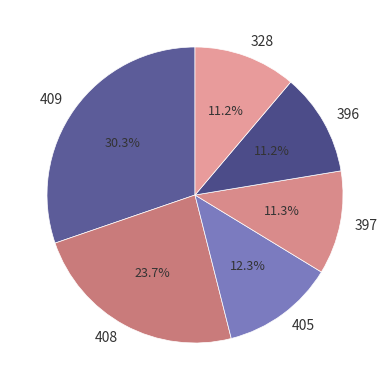

Approximately how many times larger is the value at 396 compared to 397?

1.0